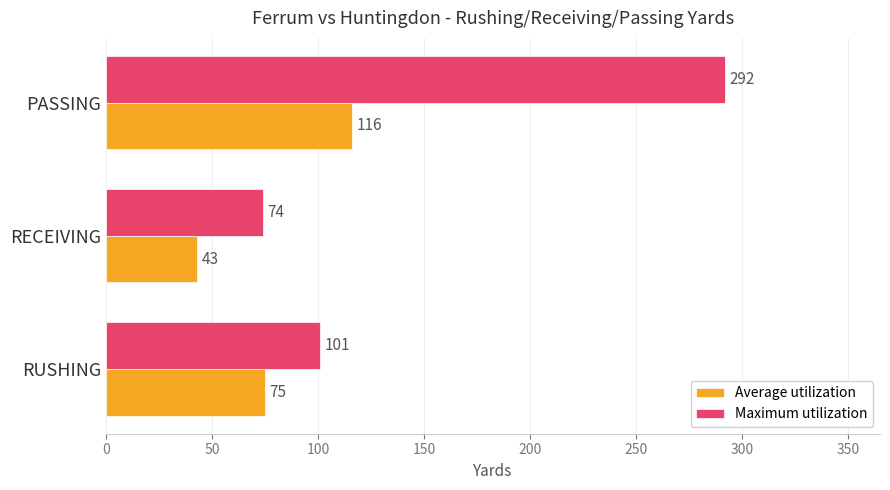

What is the spread (max minus min) of values at RECEIVING?

31